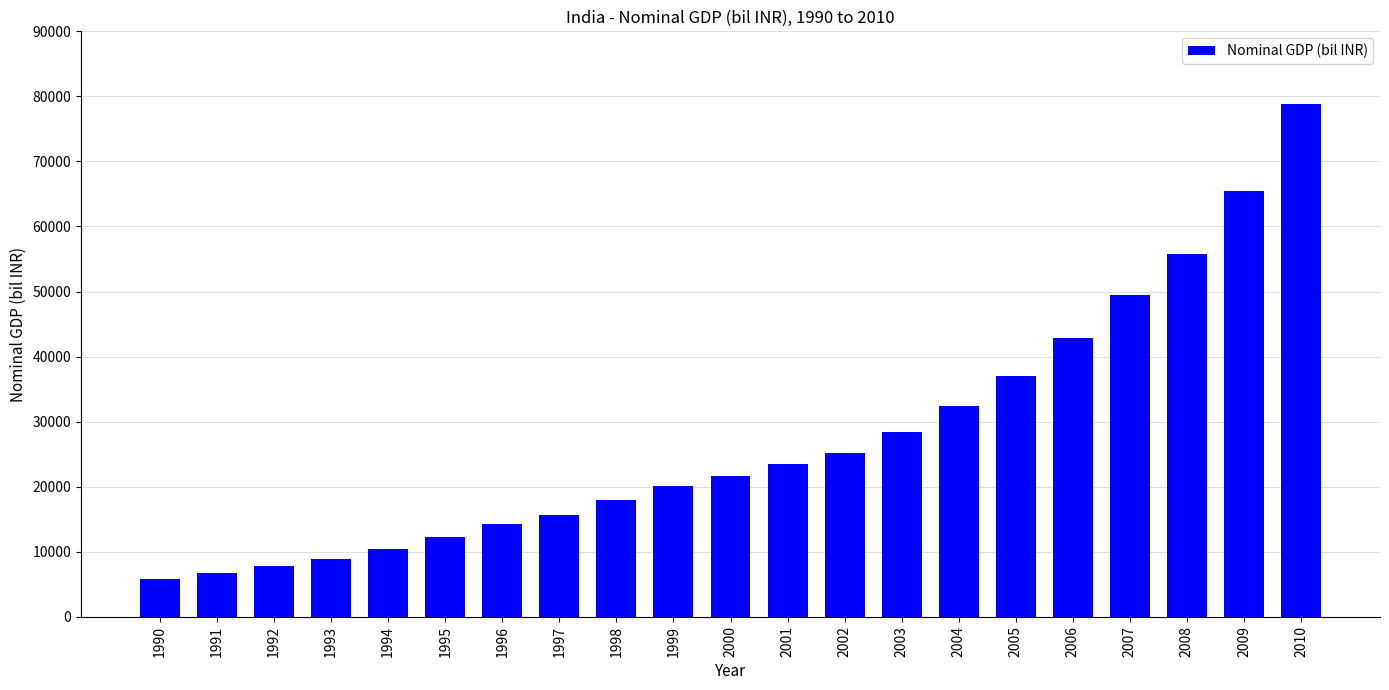

Reading right to left, transcribe all the data shown in this chart.

2010=78756.3	2009=65502.7	2008=55826.2	2007=49478.6	2006=42839.8	2005=37064.7	2004=32392.2	2003=28331.7	2002=25245.6	2001=23439.4	2000=21622.6	1999=20077.1	1998=18011.4	1997=15707.1	1996=14179.3	1995=12258.0	1994=10447.3	1993=8905.0	1992=7740.5	1991=6734.0	1990=5858.6